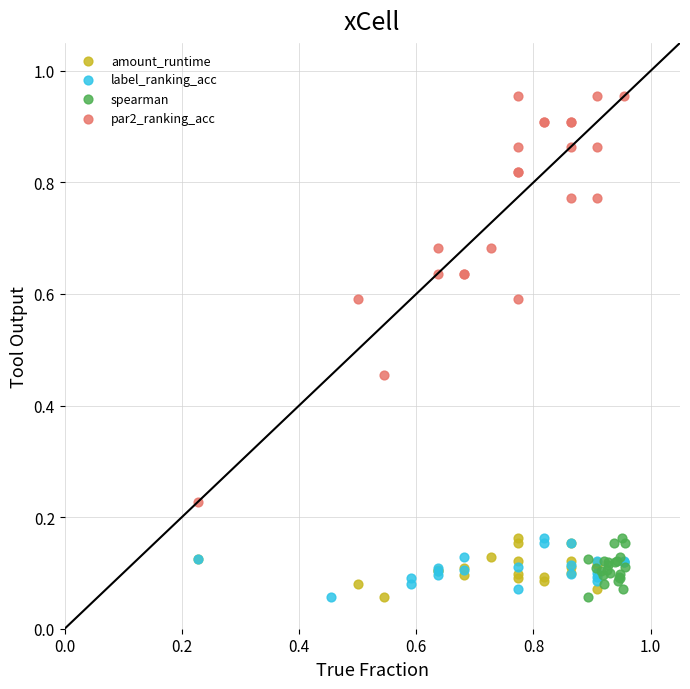

Which series contains the highest Y value?

par2_ranking_acc